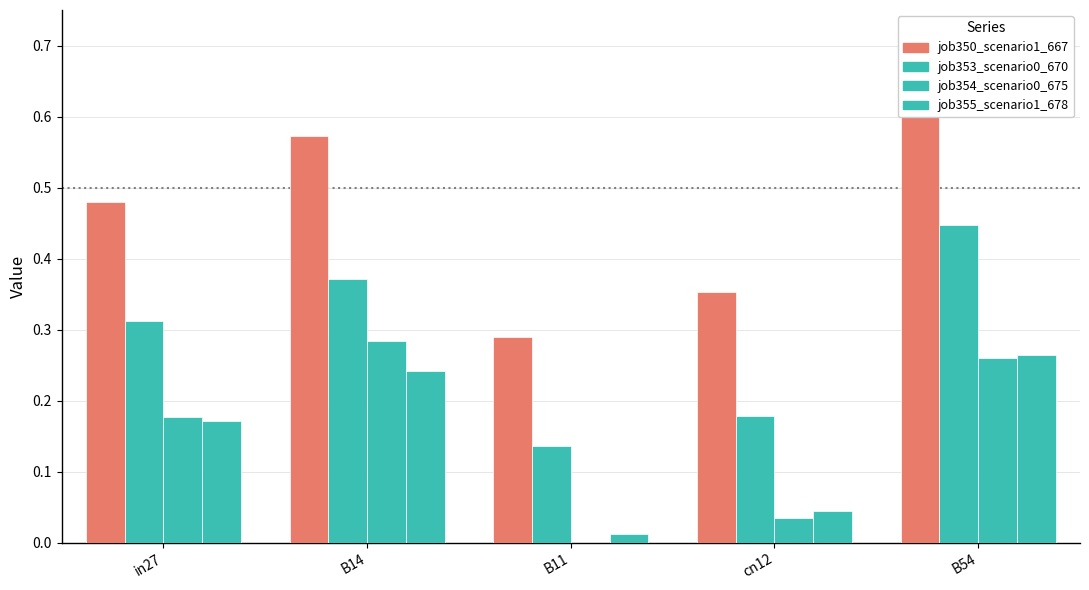

Rank the series at B11 from highest to lowest value.

job350_scenario1_667, job353_scenario0_670, job355_scenario1_678, job354_scenario0_675